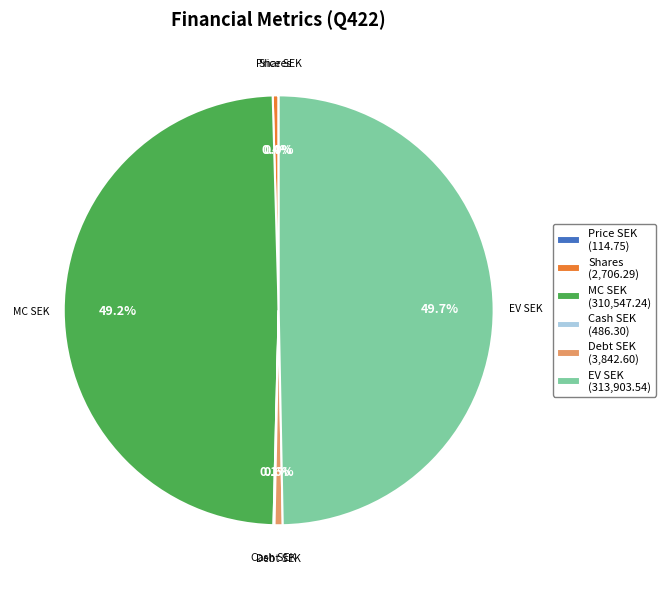

Which slice is the largest?

EV SEK